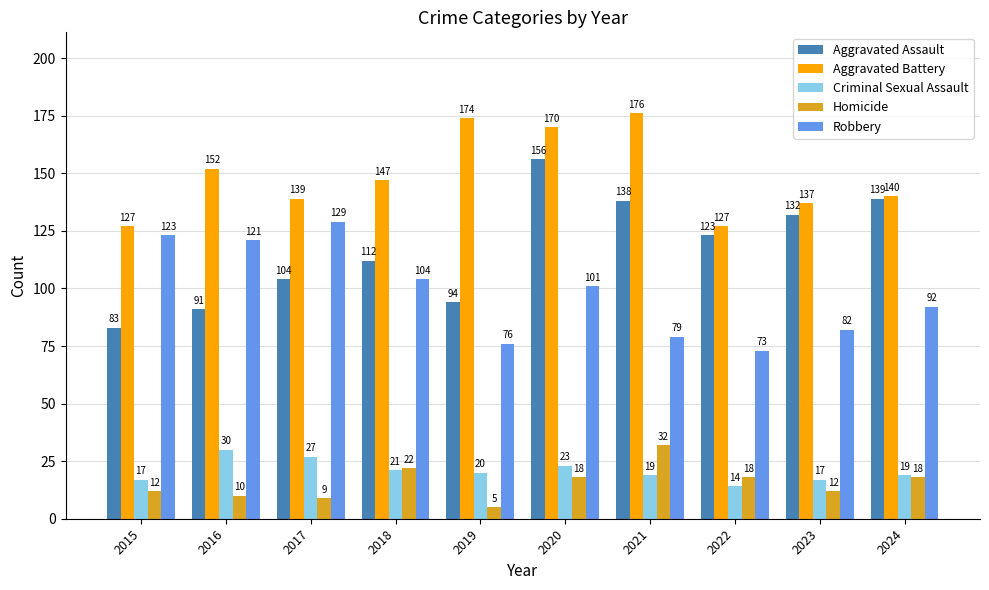

What is the value of the Aggravated Battery bar at the 4th from the left?

147